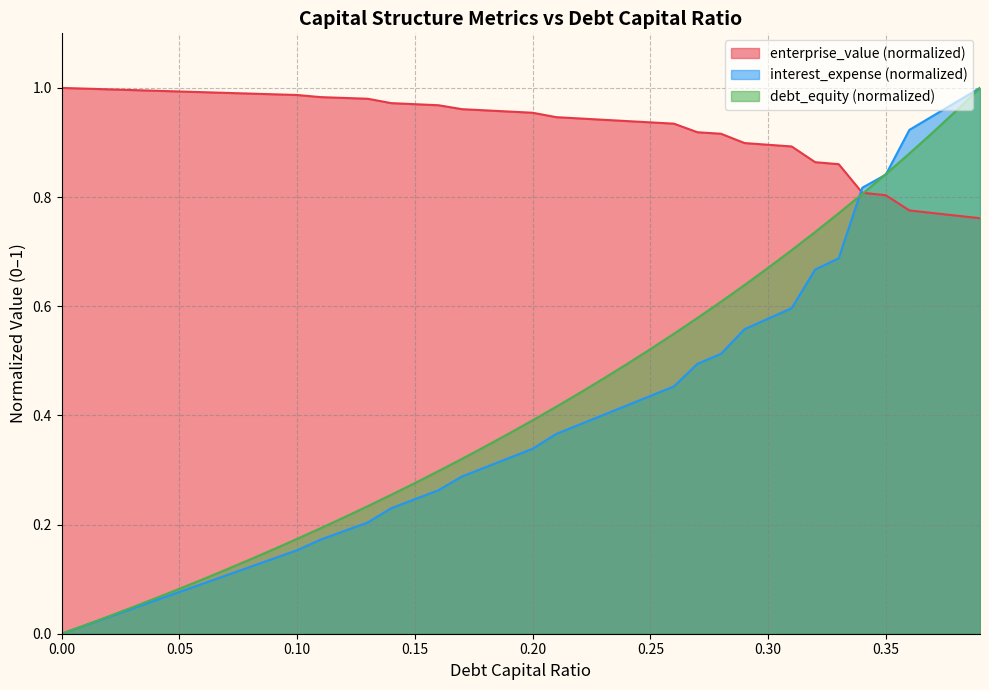

Which category has the highest value across all series?

0.39